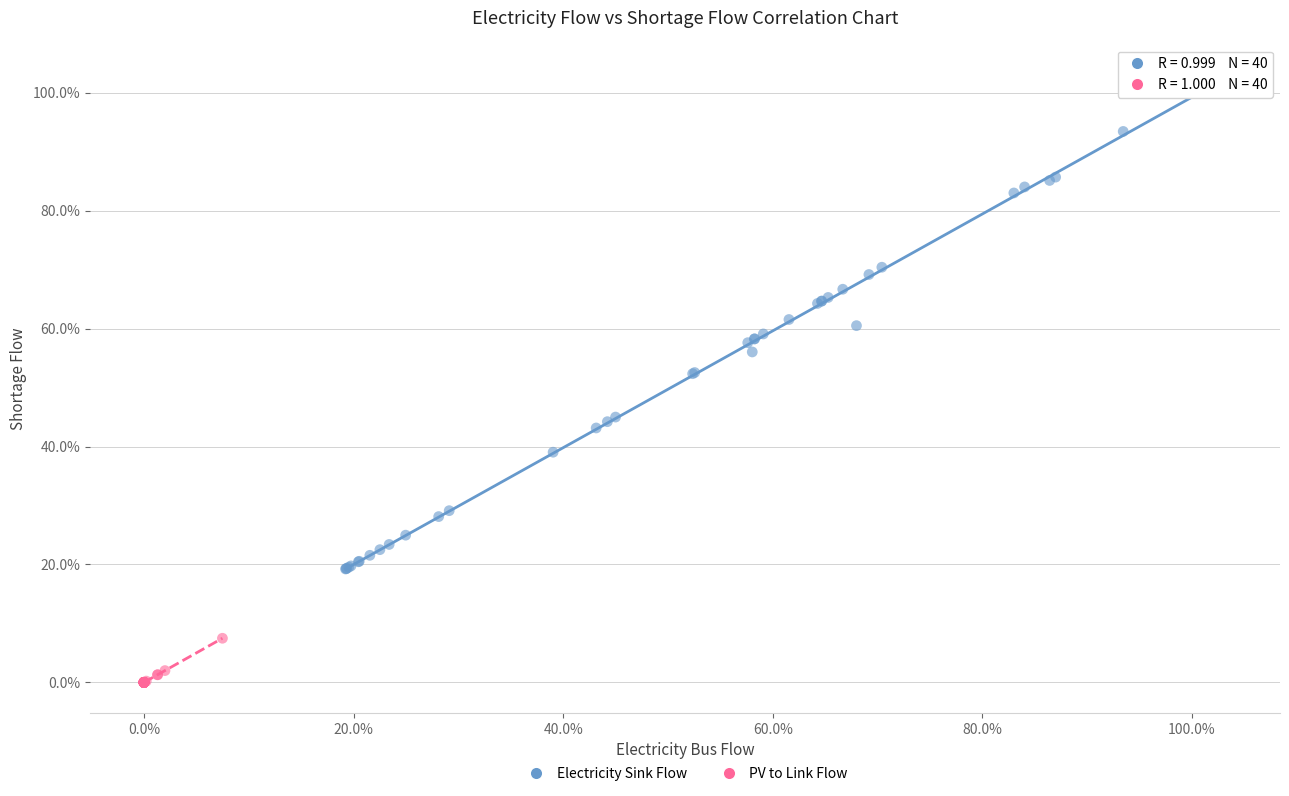

Which series contains the highest Y value?

Electricity Sink Flow